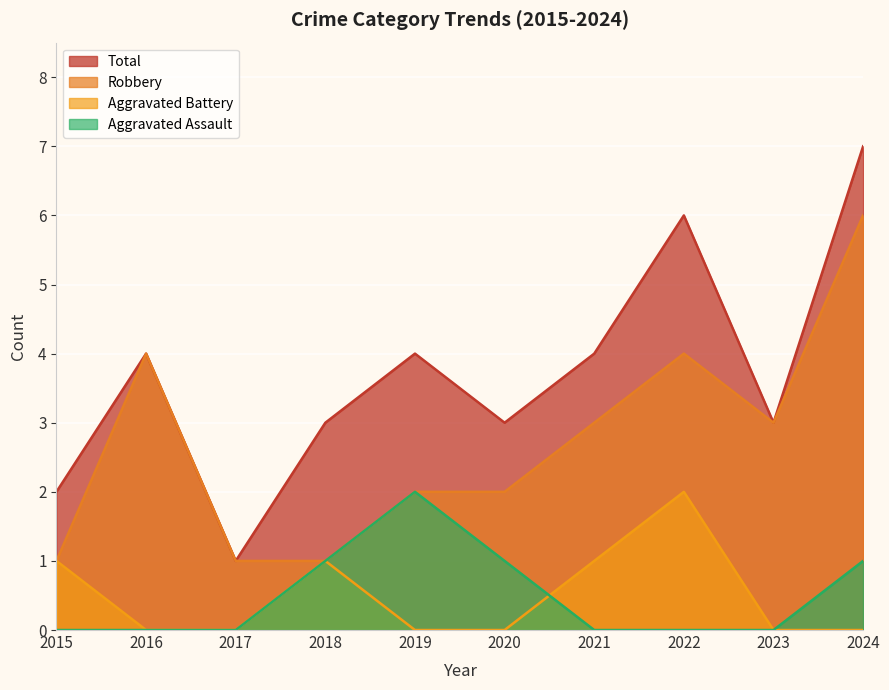

True or false: Robbery has more than 0 points higher than both neighbors.

True